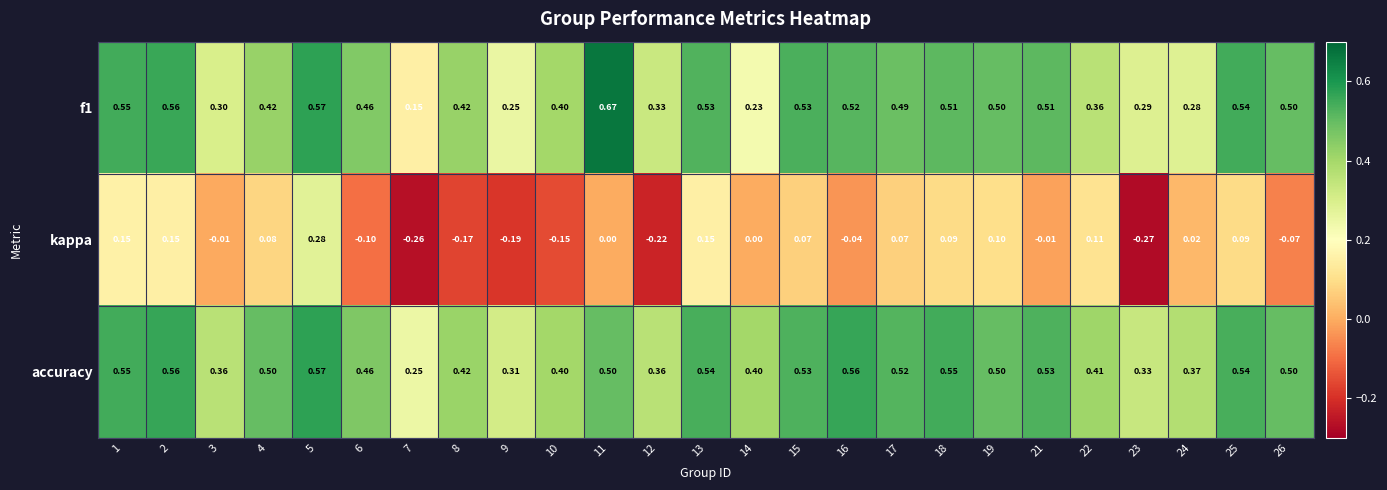

Which series has the widest spread of values?

kappa